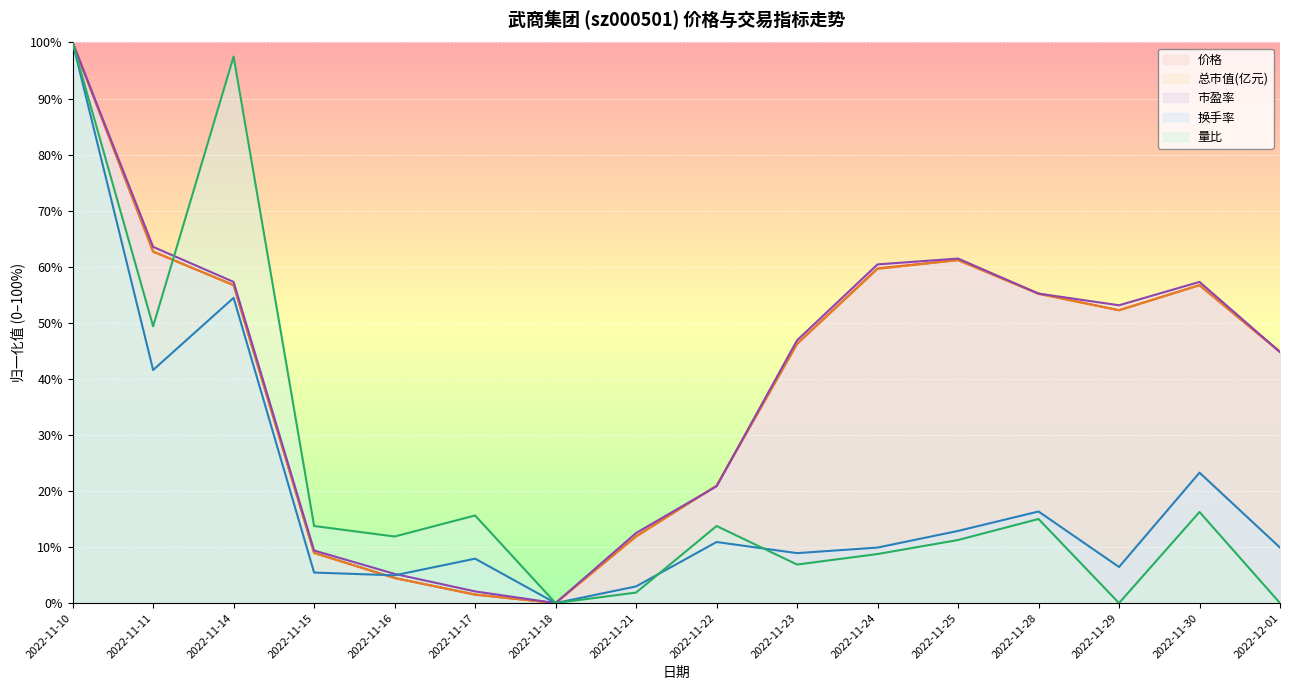

What is the label of the 5th point from the left?

2022-11-16